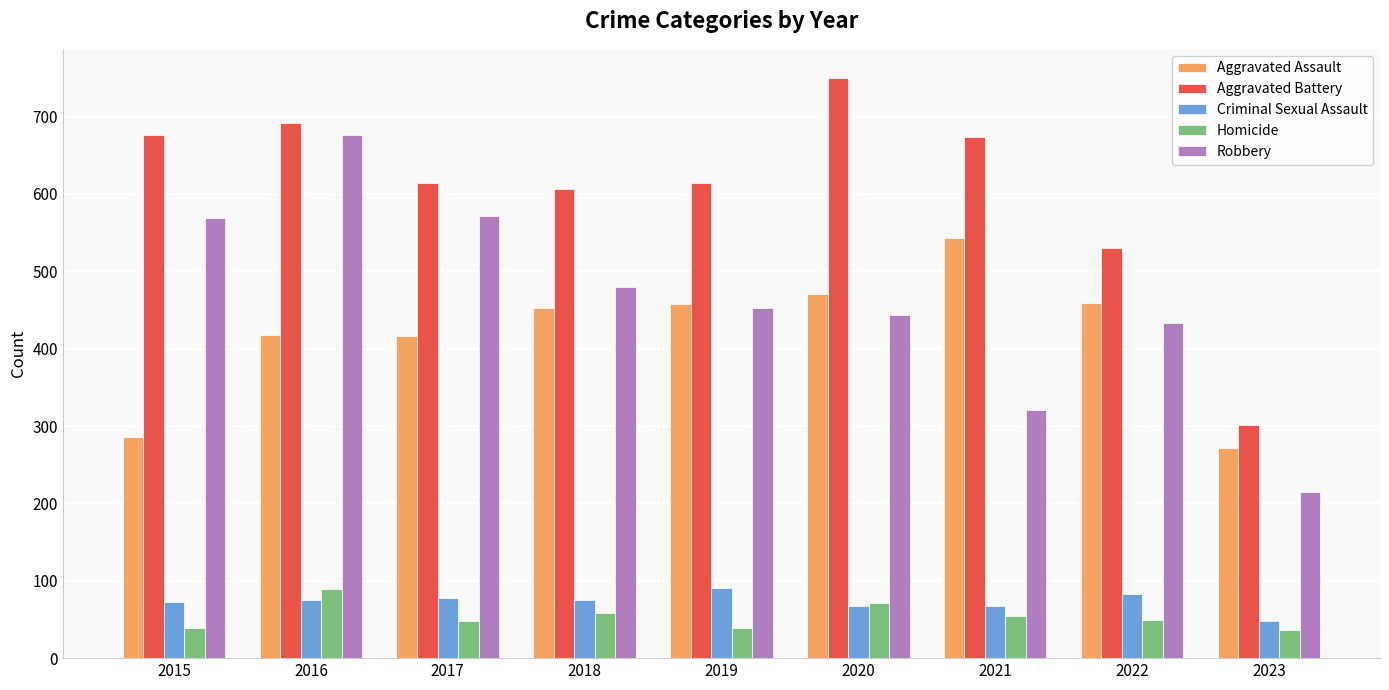

What is the maximum value for Aggravated Assault?

543